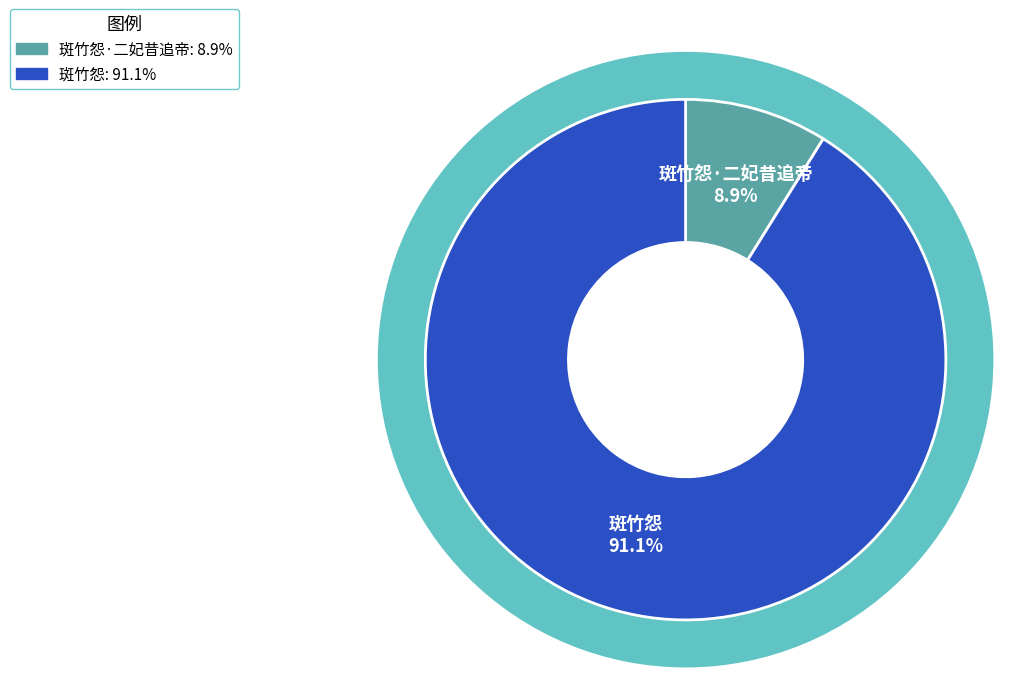

Which slice is the largest?

斑竹怨